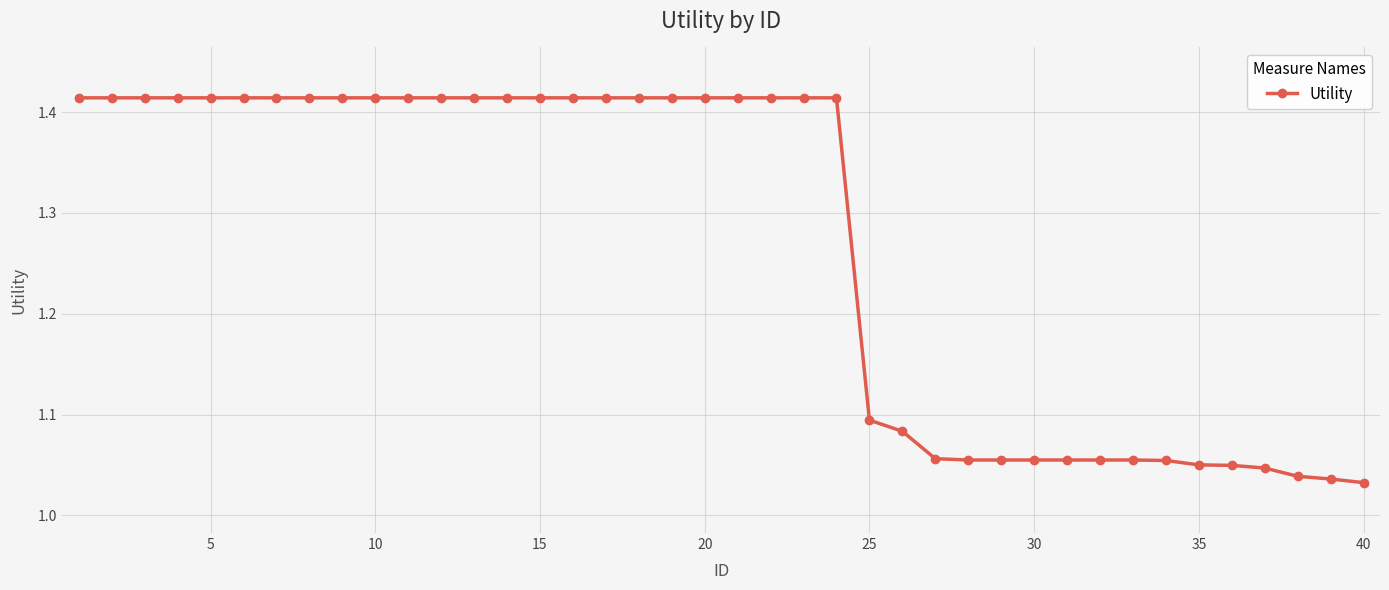

What is the sum of all values?

50.8